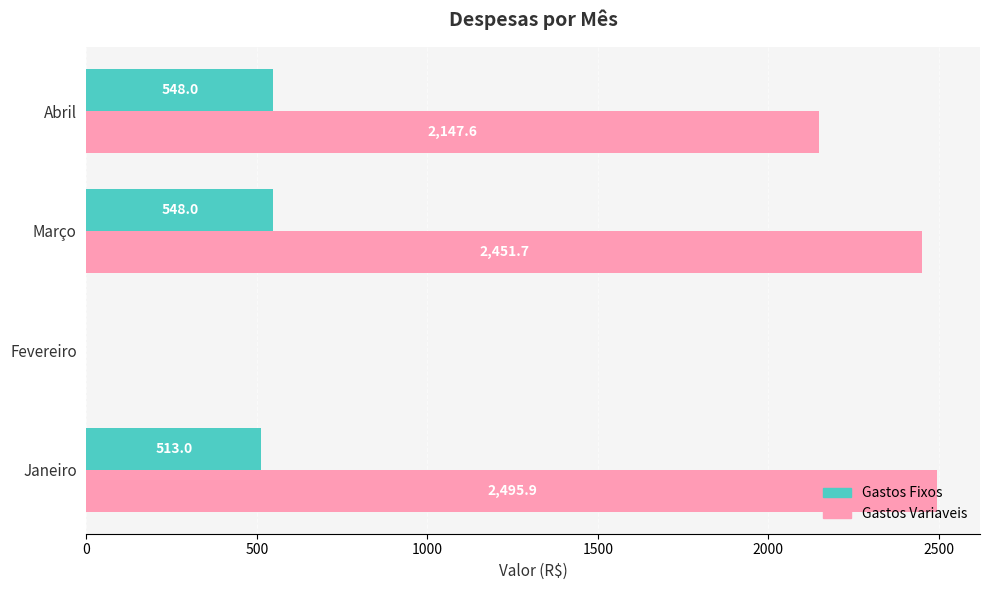

Is it true that Gastos Fixos equals 379.7 at Abril?

False